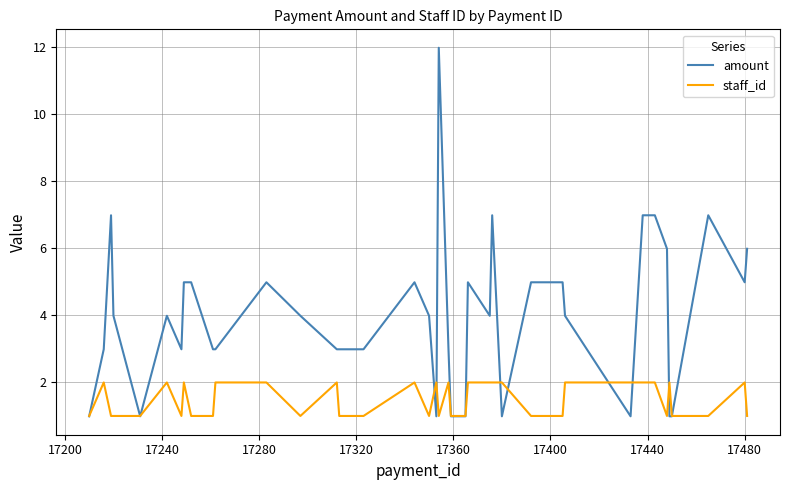

What is the highest value of the amount series?

12.0